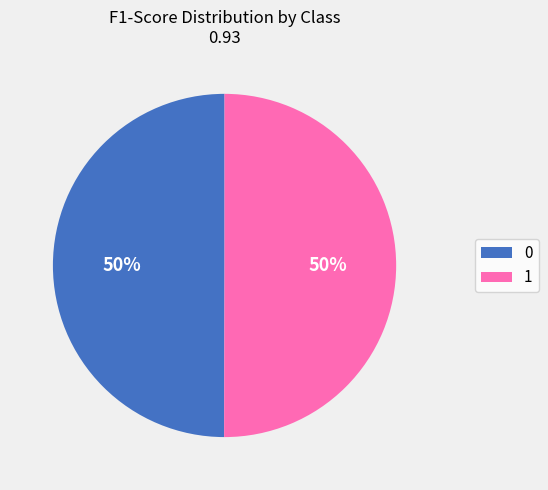

Combined, do 1 and 0 account for over 50%?

Yes